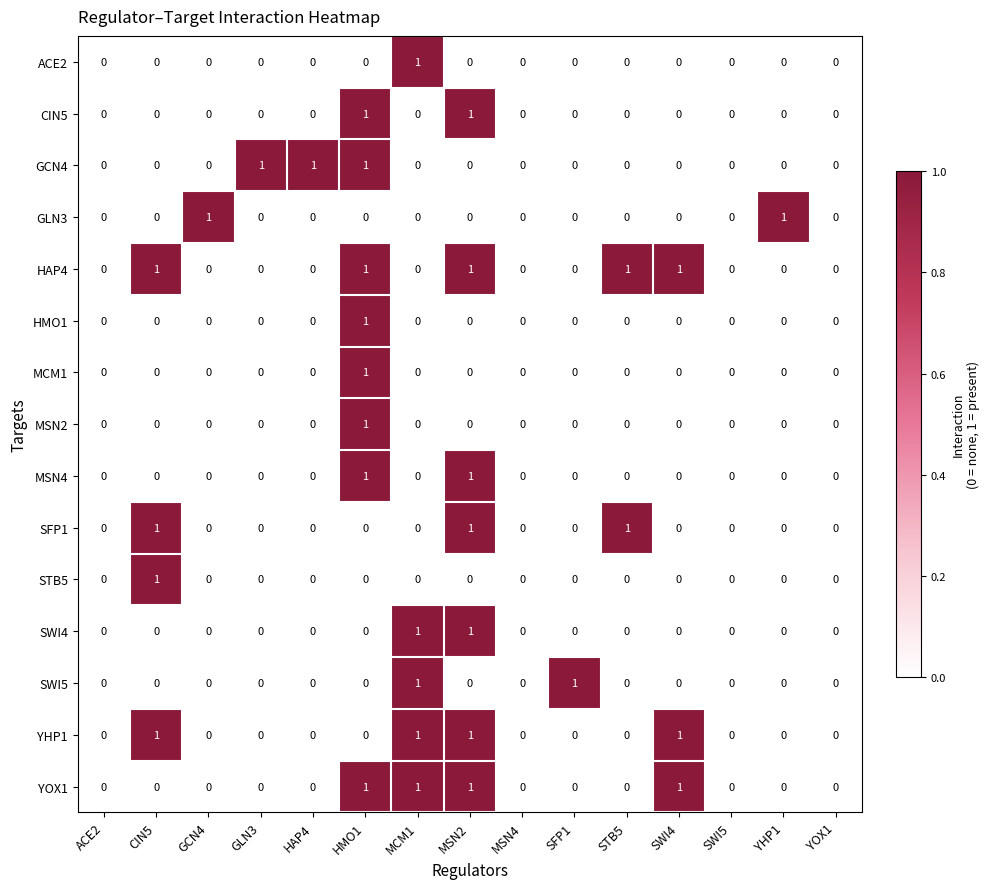

How many STB5 values are between 0 and 1?

15